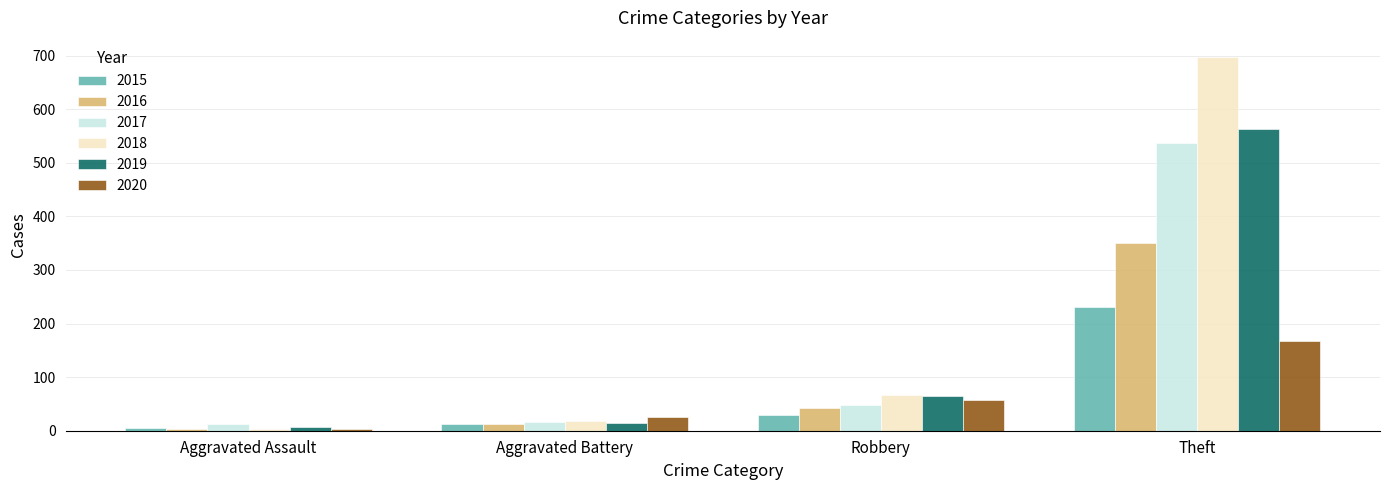

How many data points in 2018 are less than 66?

2